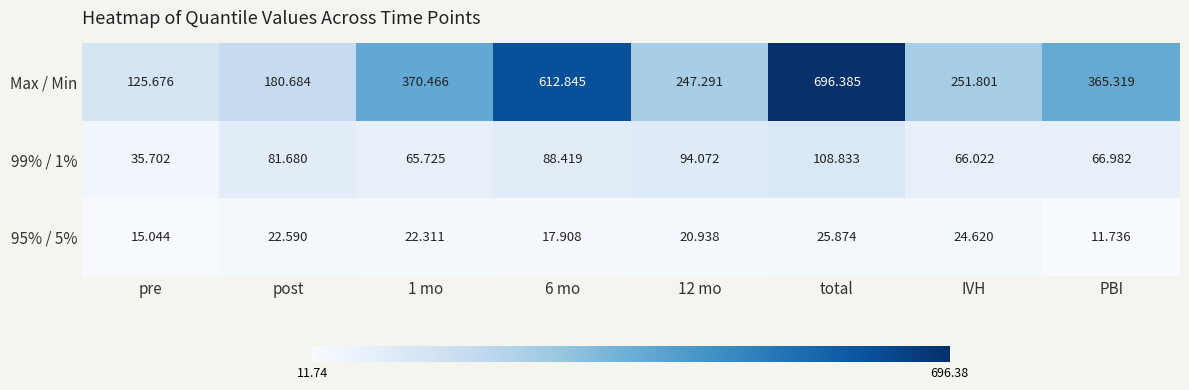

Where does the 95% / 5% series first go above 22?

post